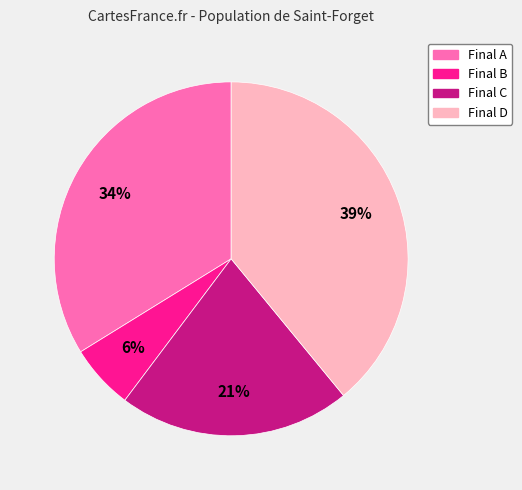

To the nearest percent, what is the average slice percentage?

25%